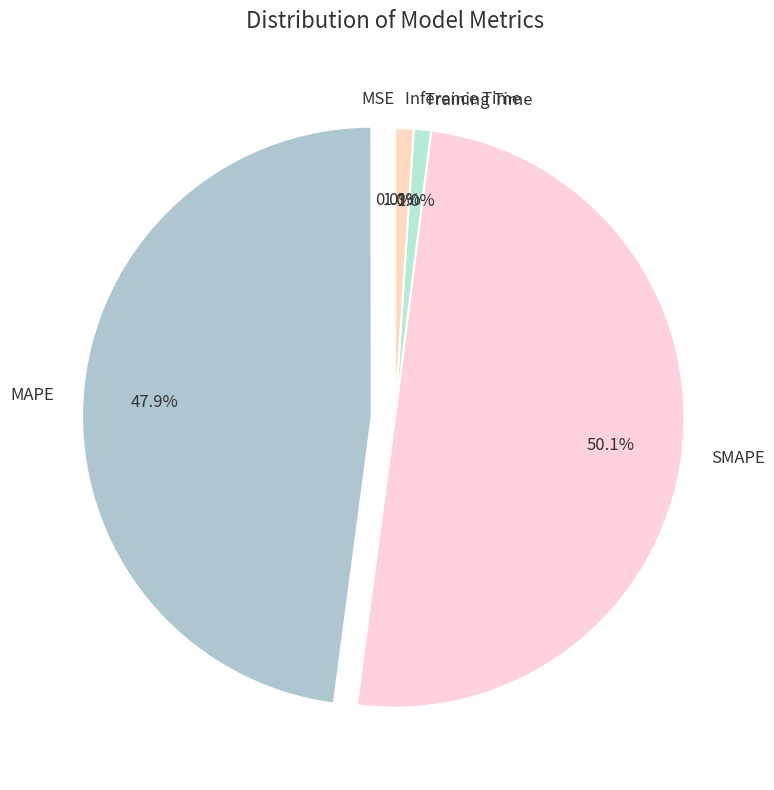

True or false: MAPE accounts for 48% of the total.

True